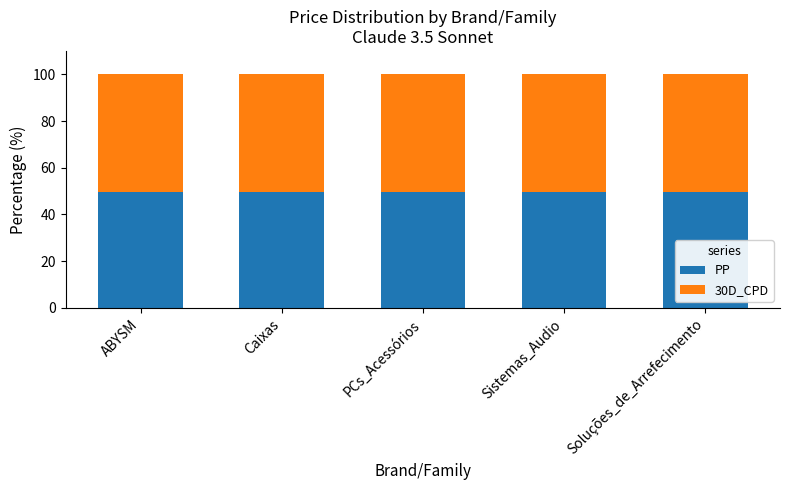

The value of PP at PCs_Acessórios is 78.4. True or false?

False